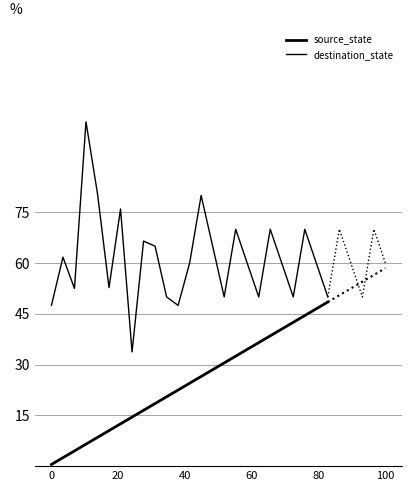

At how many categories does at least one series exceed 33?

25